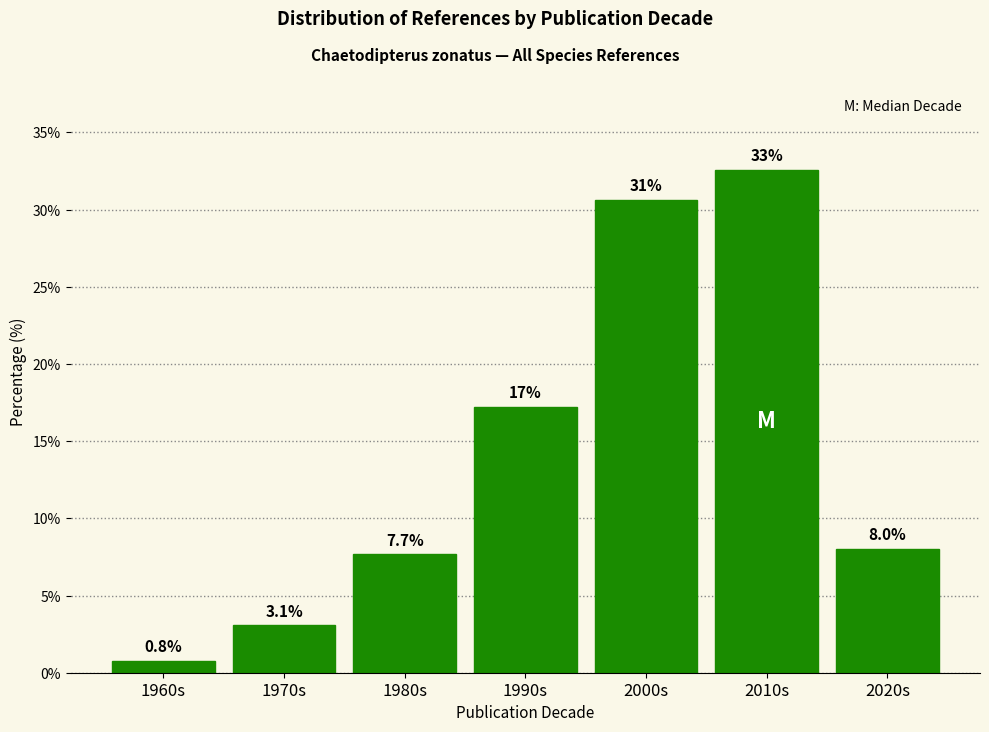

Reading left to right, list all the values displayed in this chart.

0.8	3.1	7.7	17.2	30.7	32.6	8.0